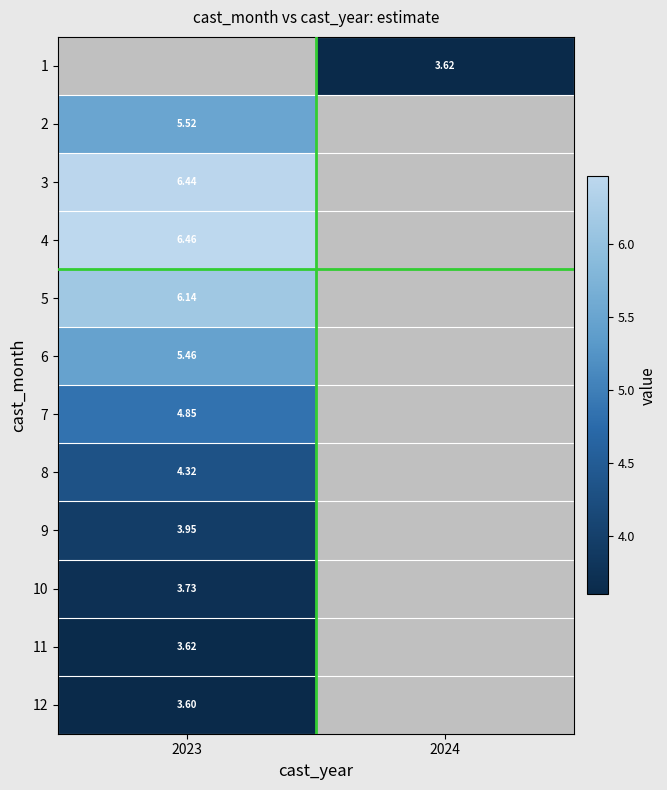

How many categories are shown in the chart?

2